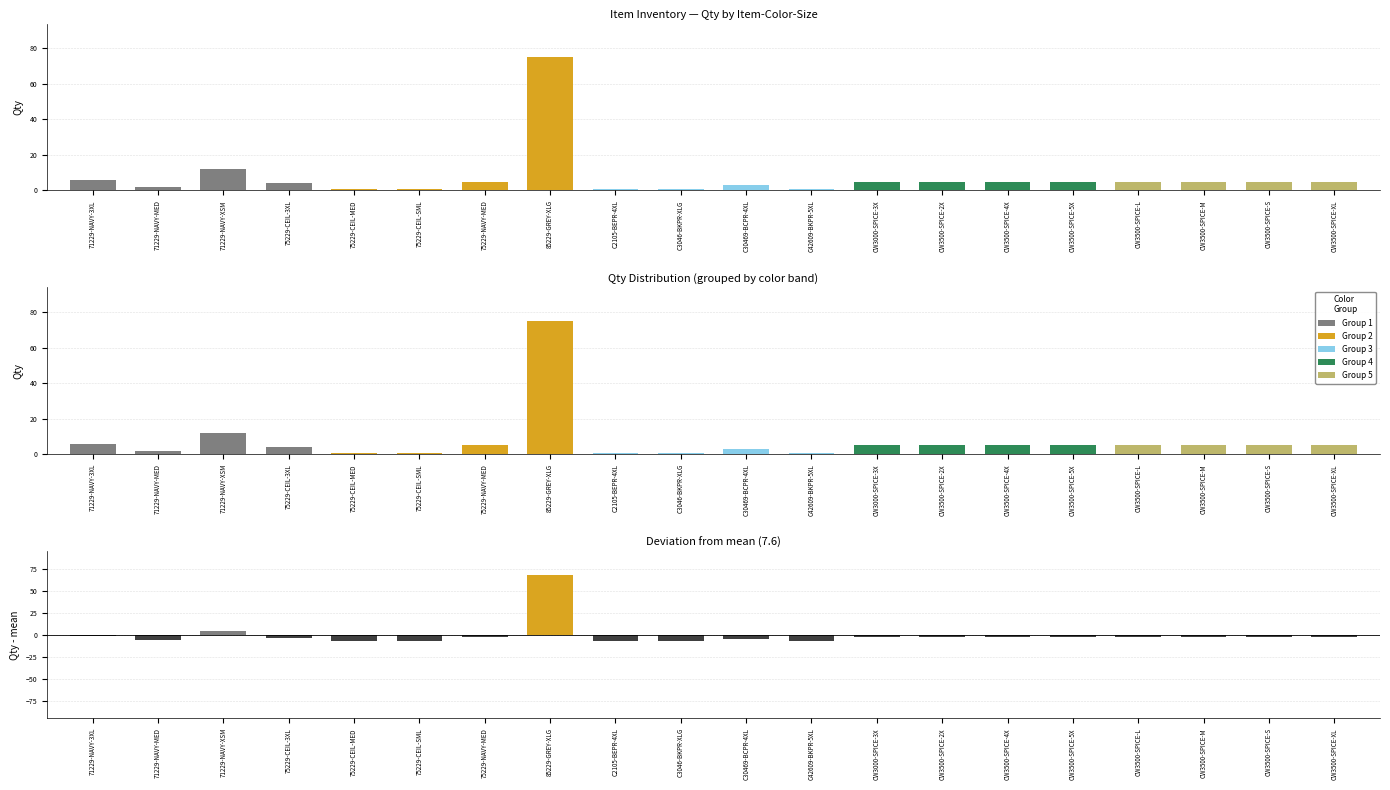

What is the label of the 2nd bar from the right?

CW3500-SPICE-S